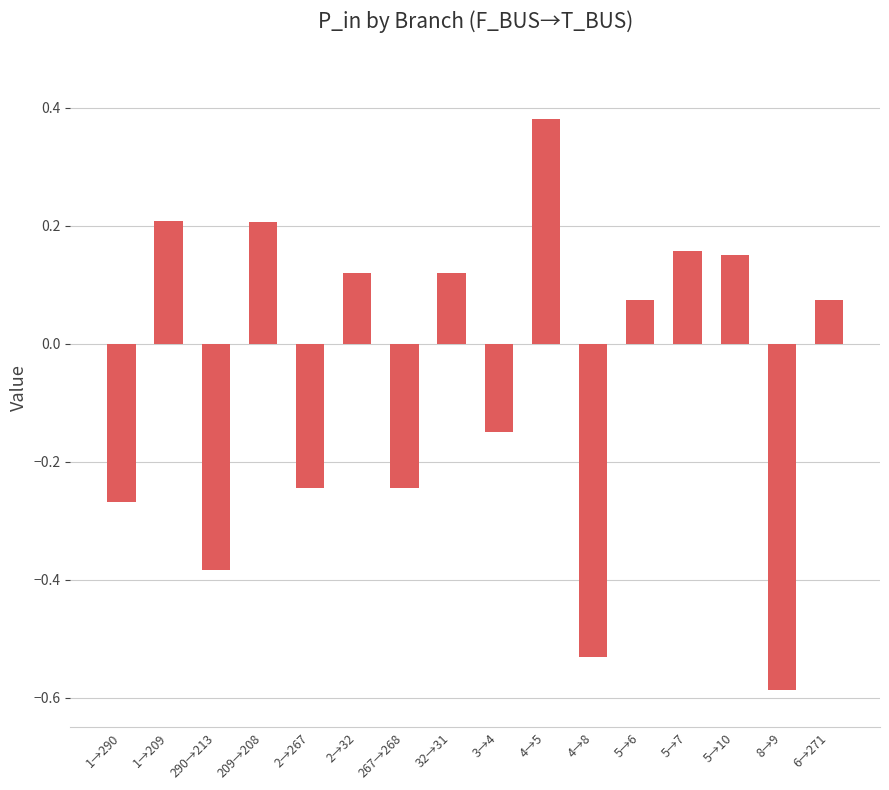

Which has a higher value, 267→268 or 4→5?

4→5